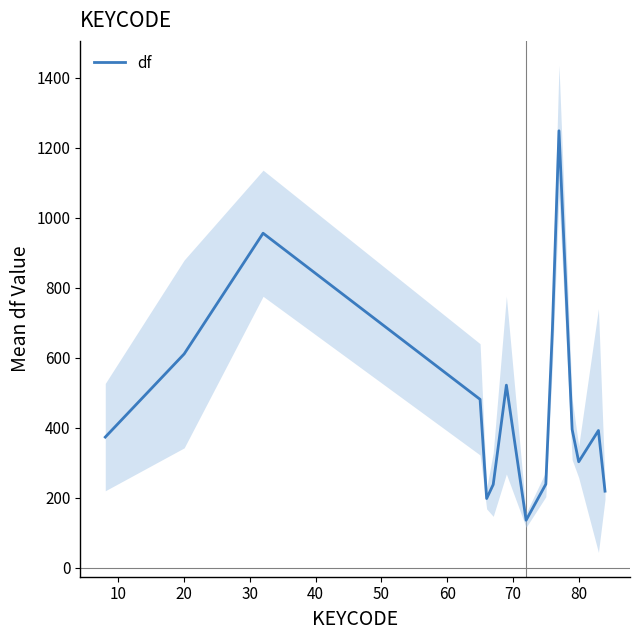

The value at 14 is 63.0. True or false?

False